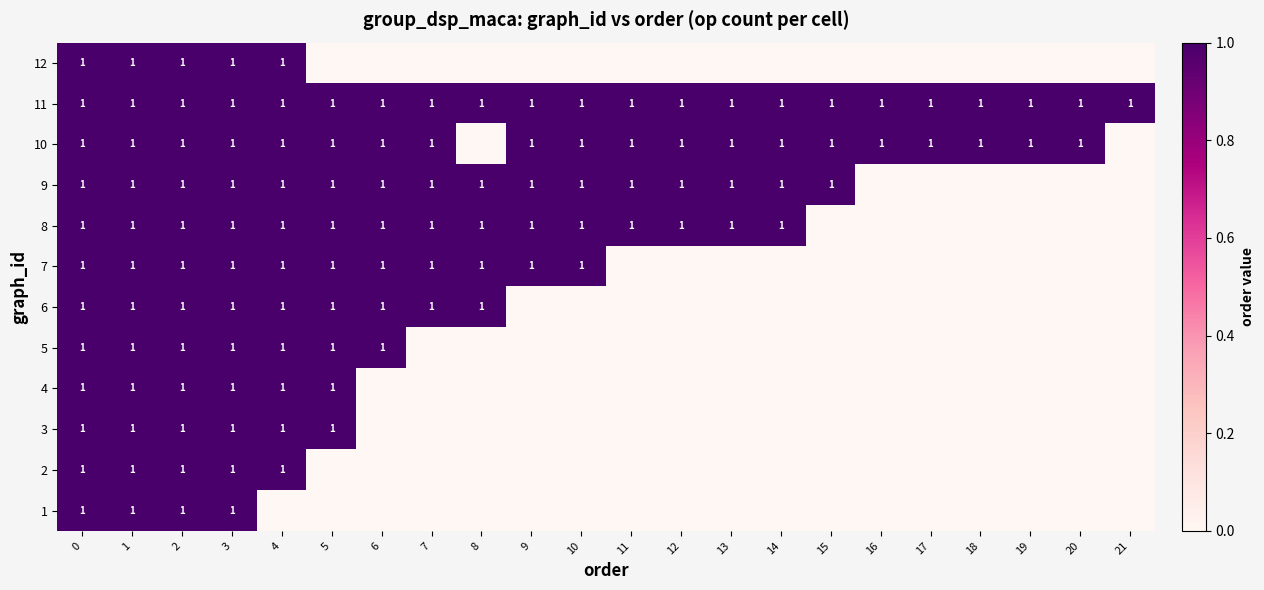

What is the spread (max minus min) of values at 19?

1